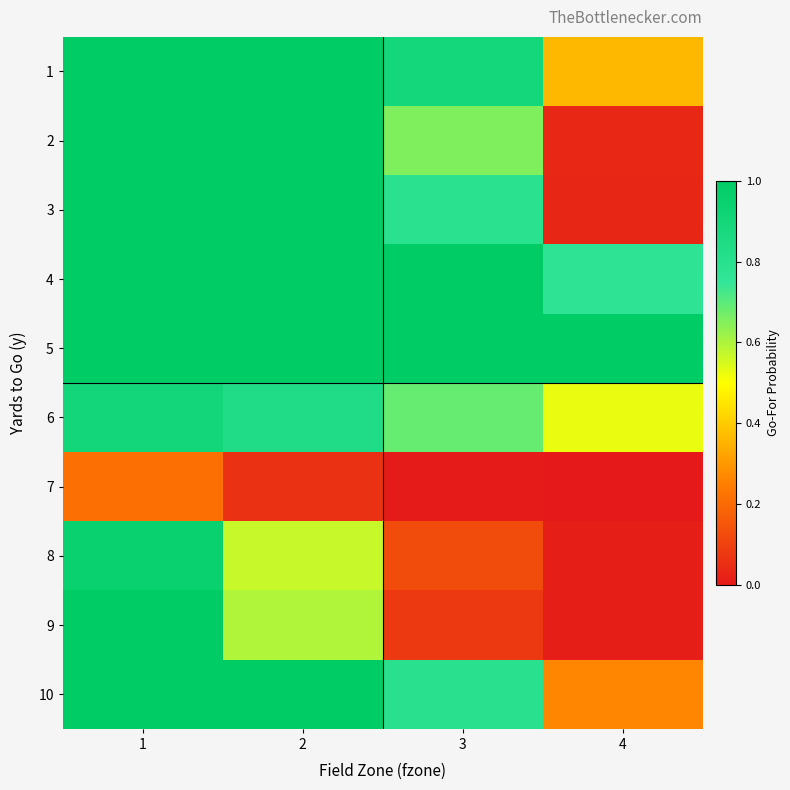

What is the difference between the highest and lowest values at 3?

1.0